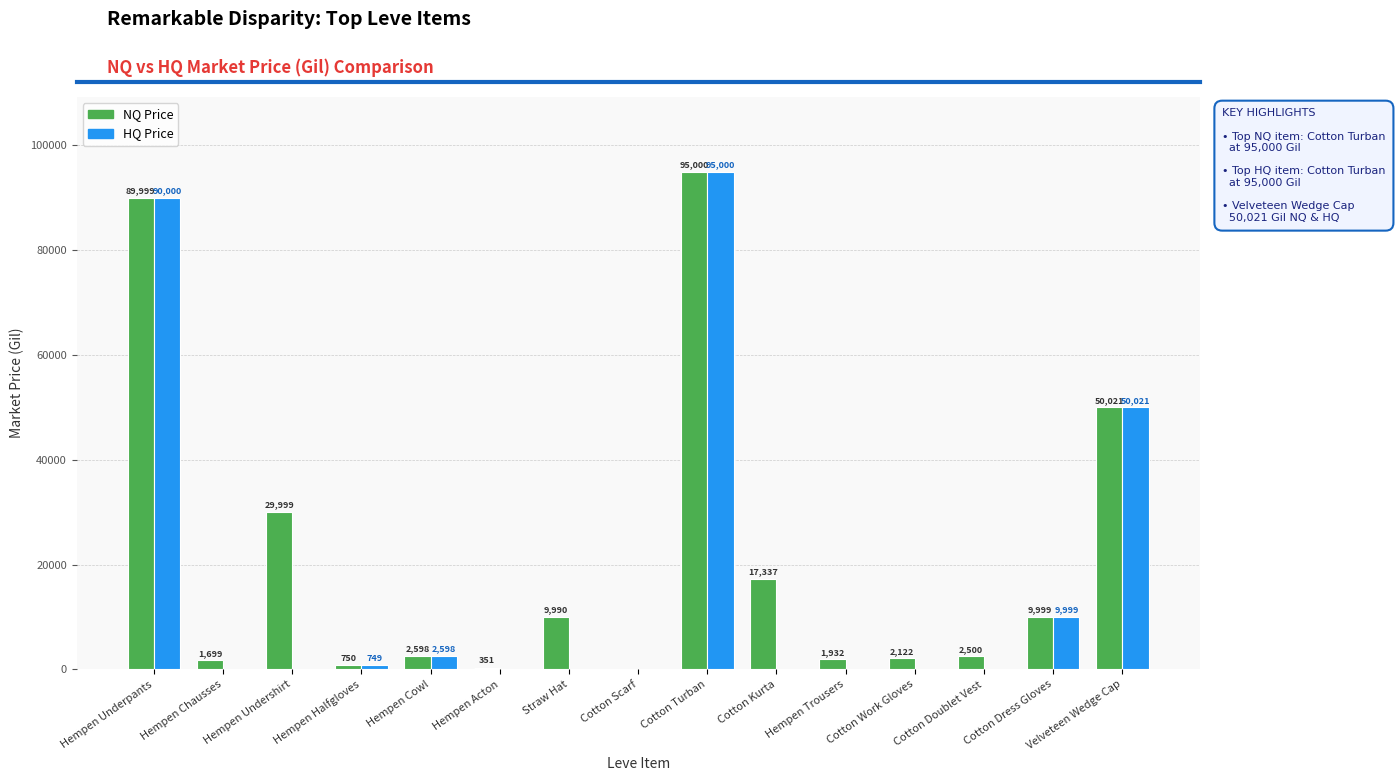

Which series has the largest total across all categories?

NQ Price